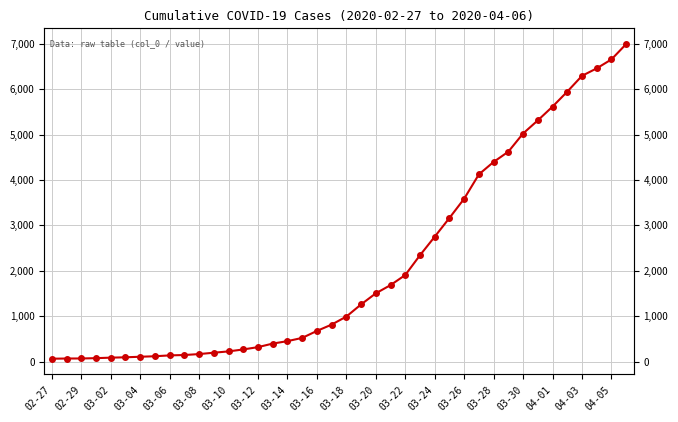

What is the difference between the maximum and minimum values?

6930